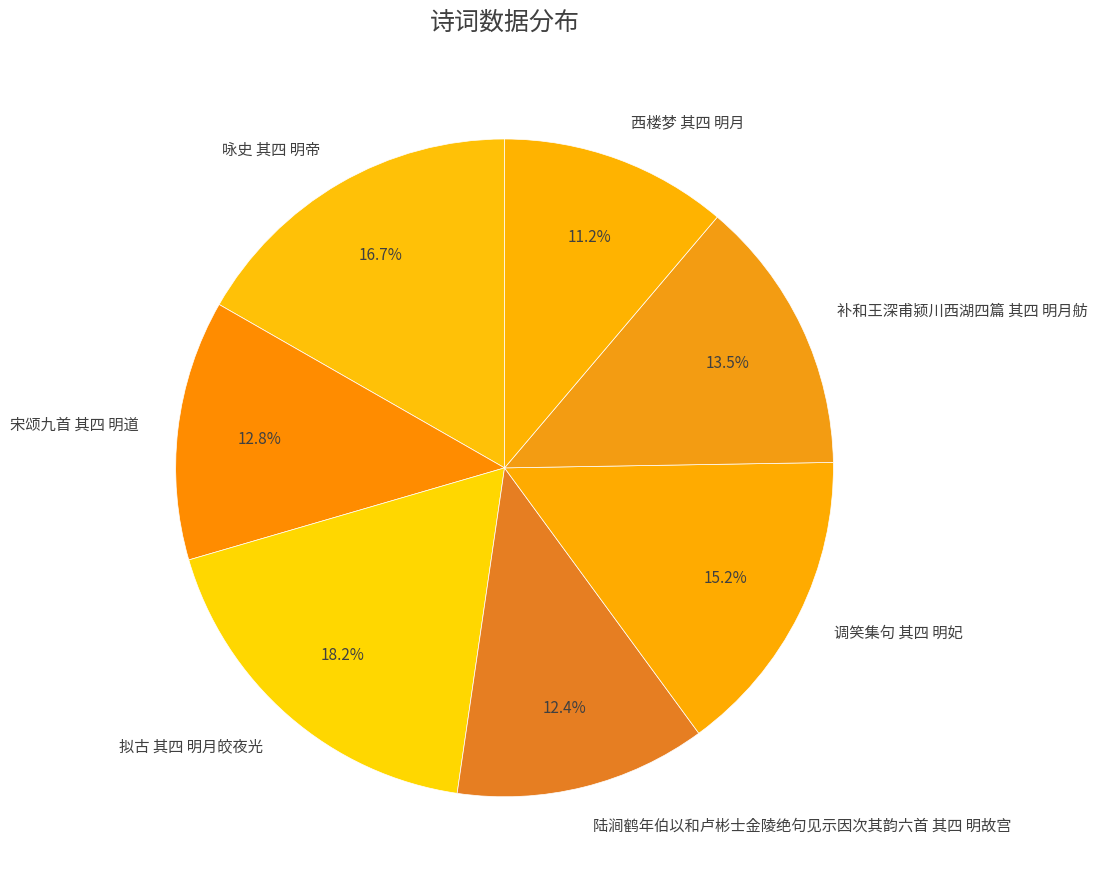

Which has a higher value, 拟古 其四 明月皎夜光 or 西楼梦 其四 明月?

拟古 其四 明月皎夜光